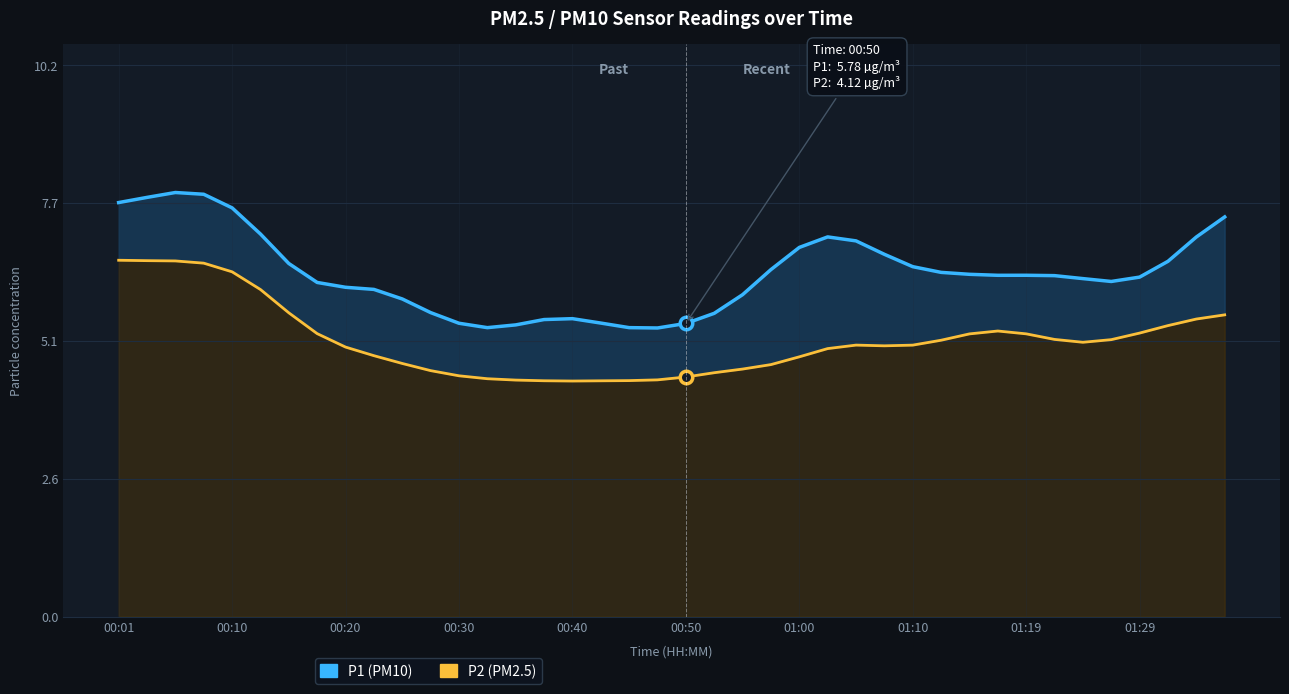

List the series in order of their overall mean, highest first.

P1, P2